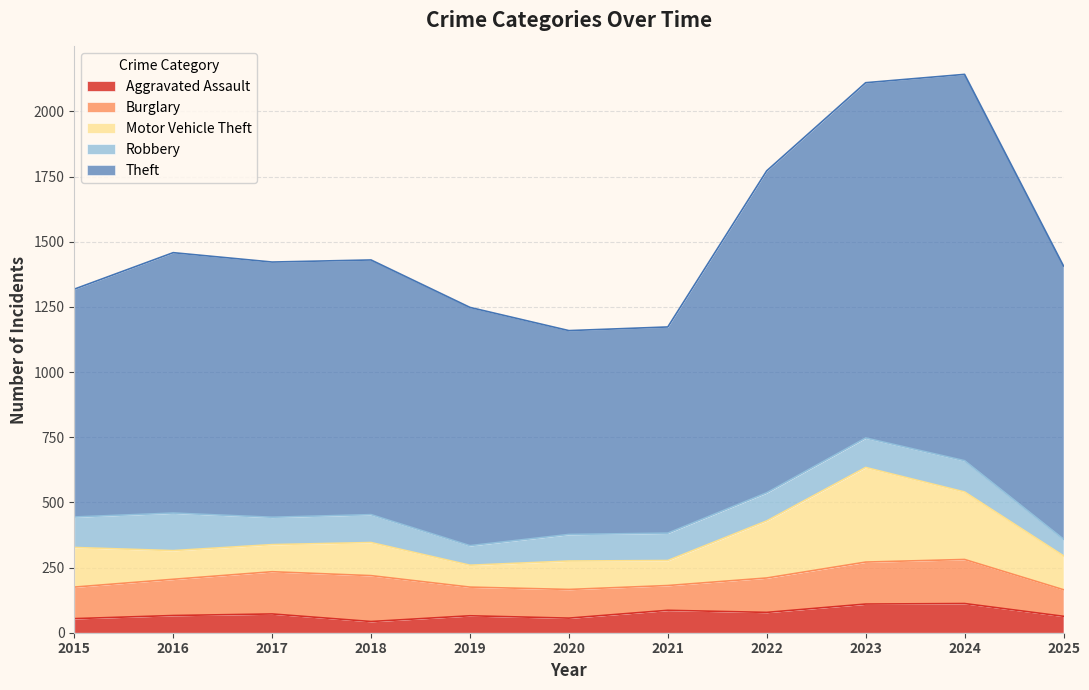

Which series ends up on top after the final intersection of Motor Vehicle Theft and Robbery?

Motor Vehicle Theft